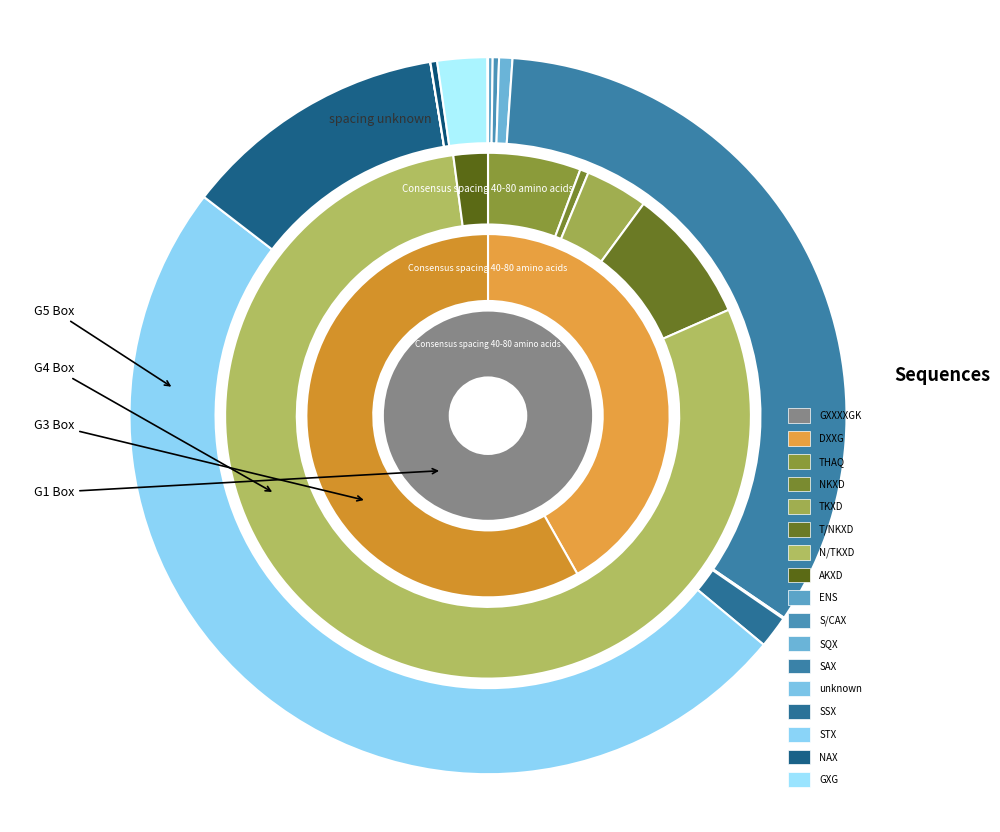

Is the sum of 57399640 and 44299148 greater than half?

No